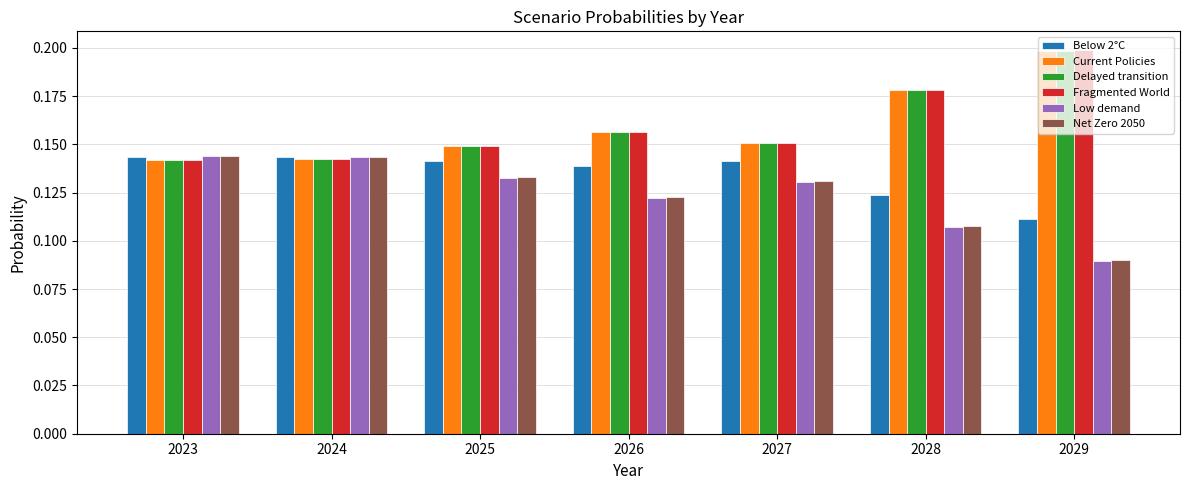

Which label corresponds to the largest value in the chart?

2029